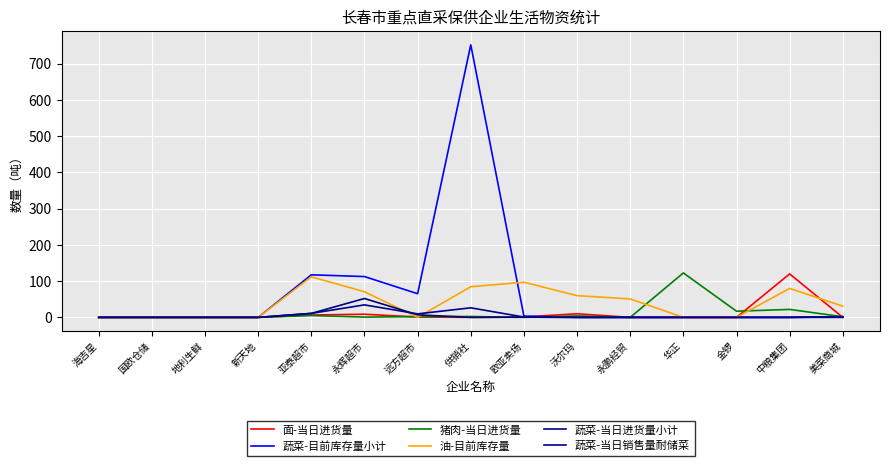

At 供销社, list the series in order from smallest to largest.

面-当日进货量, 蔬菜-当日进货量小计, 猪肉-当日进货量, 蔬菜-当日销售量耐储菜, 油-目前库存量, 蔬菜-目前库存量小计